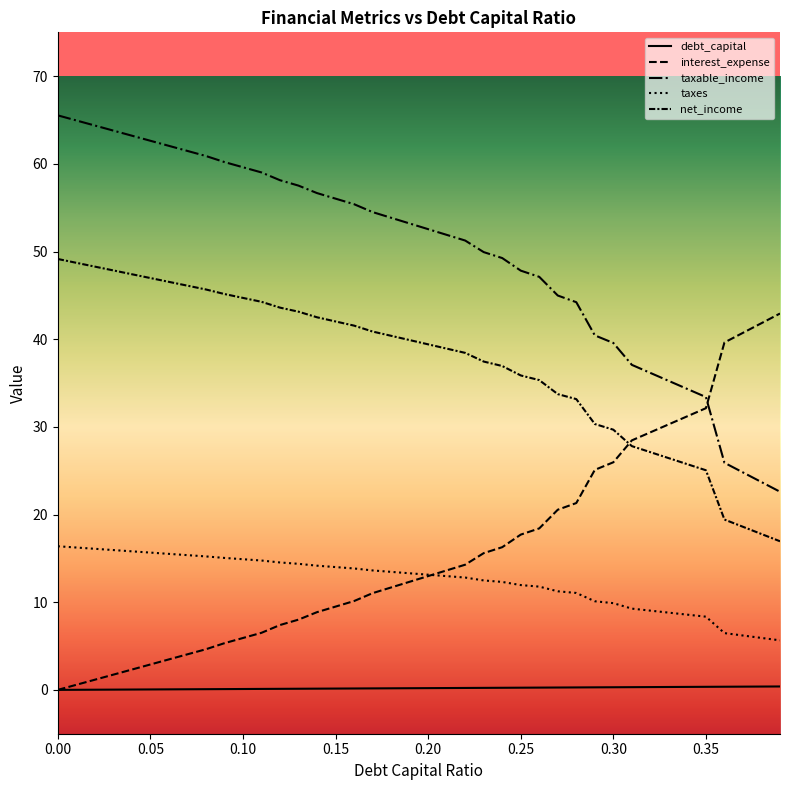

How many categories are shown in the chart?

40